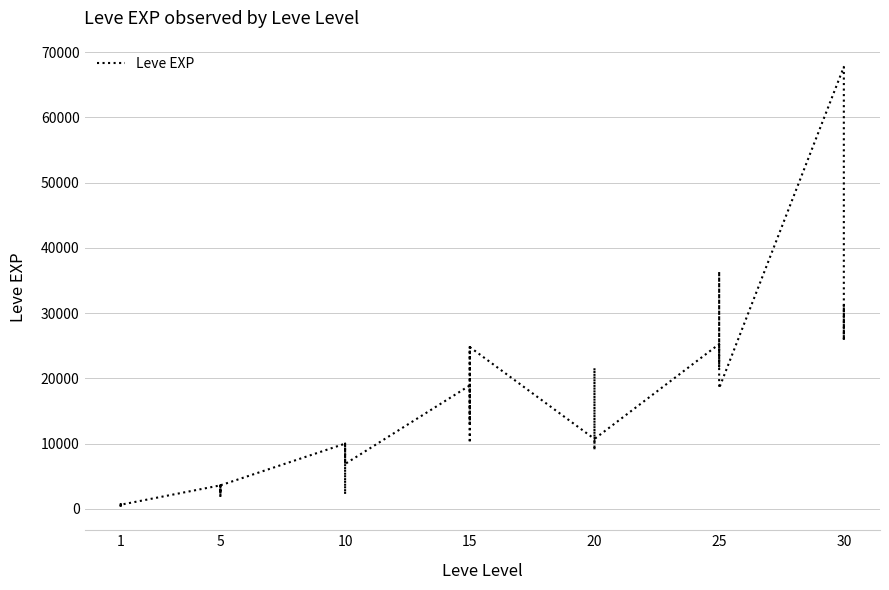

How many points are lower than both their immediate neighbors (excluding endpoints)?

12